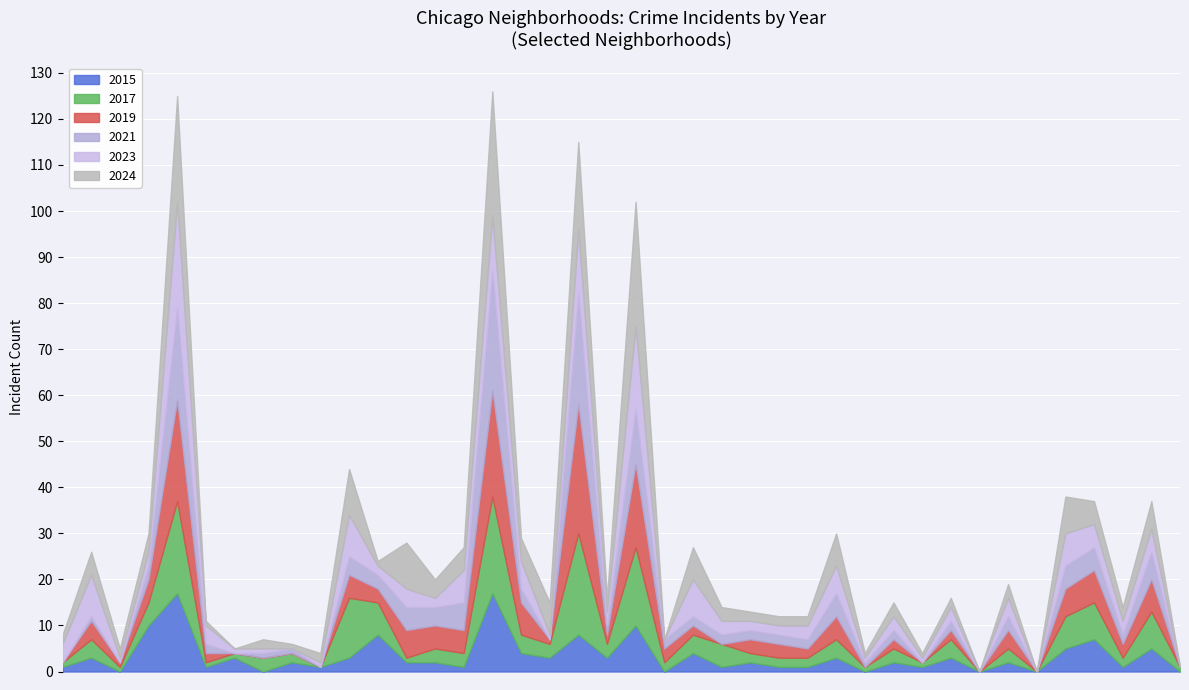

The value of 2024 at Fuller Park is 7. True or false?

False